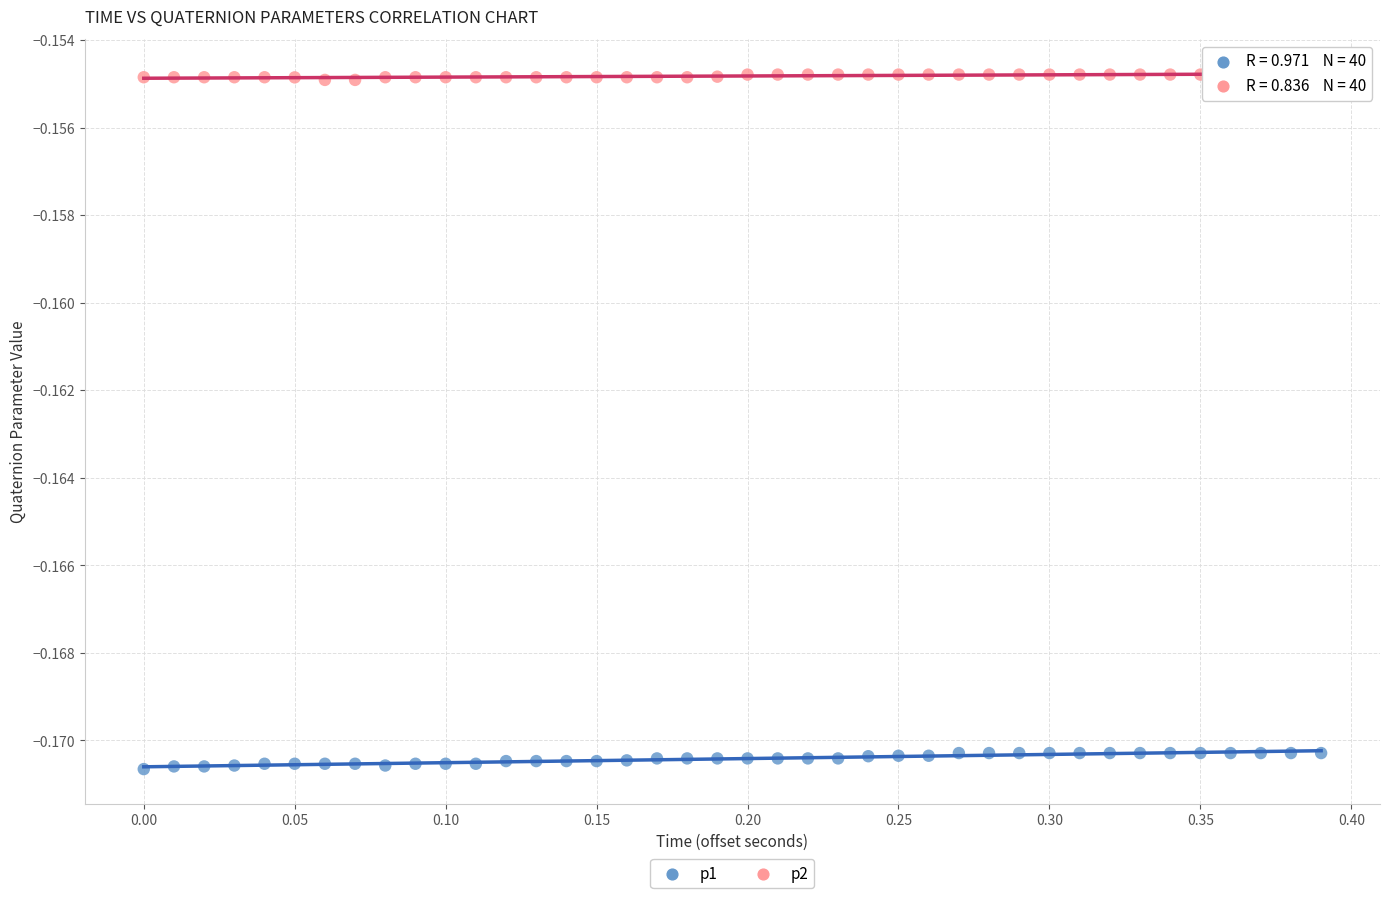

Across all data points, what is the range of X values (max minus min)?

0.4